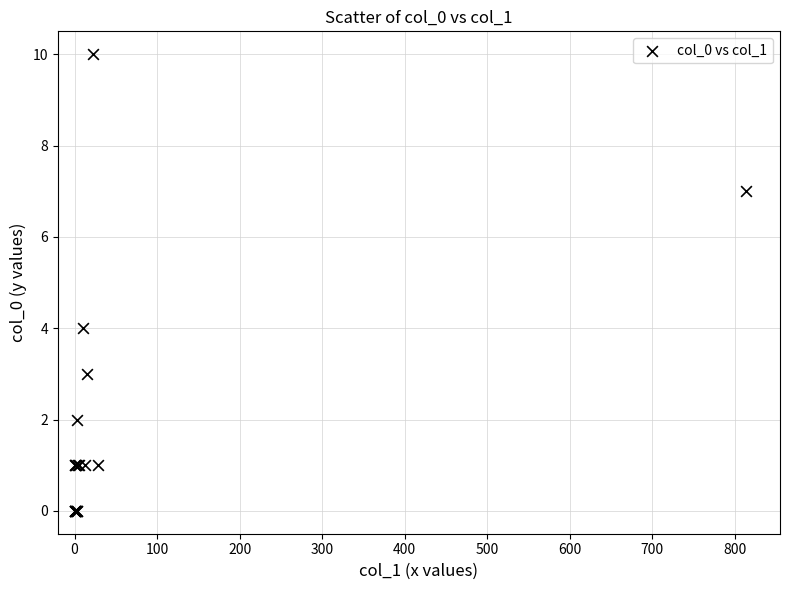

What Y value in the scatter plot is closest to 5?

4